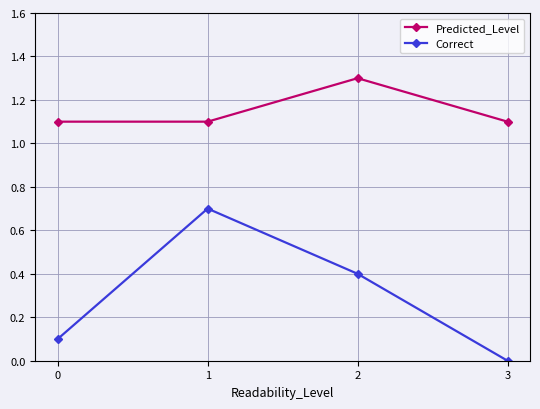

What is the value of the Predicted_Level point at the 2nd from the left?

1.1